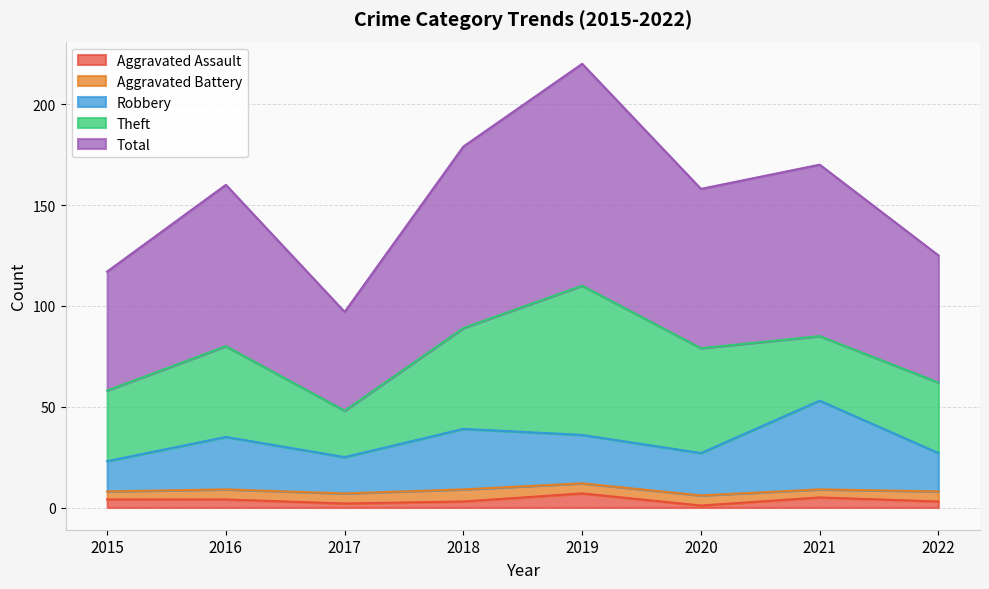

Where is Robbery nearest to the value 38?

2018